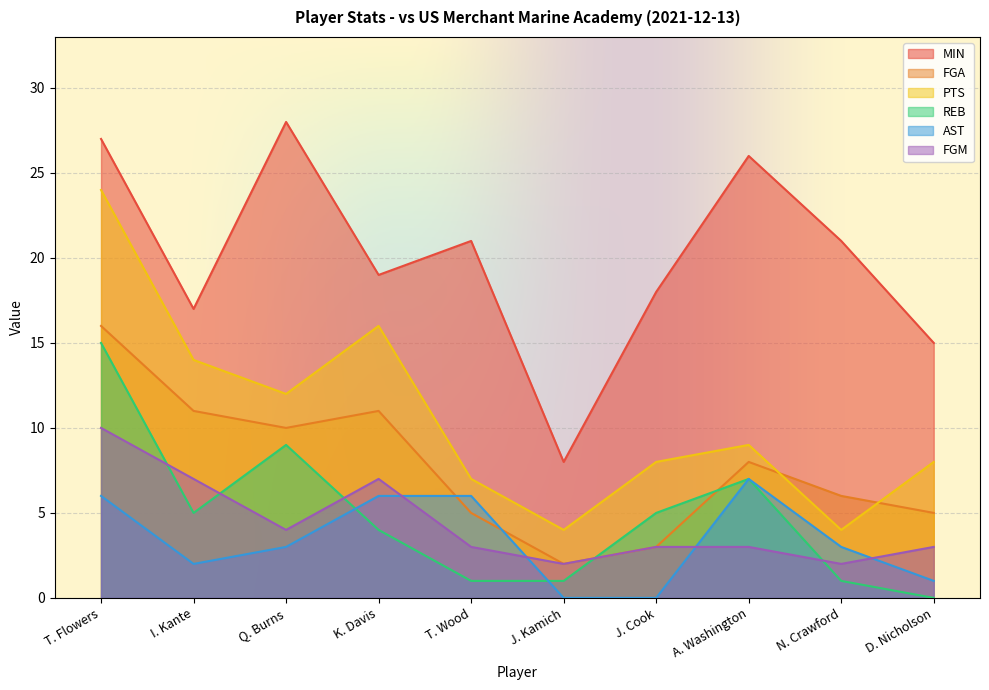

Which series changed the most between T. Wood and A. Washington?

REB